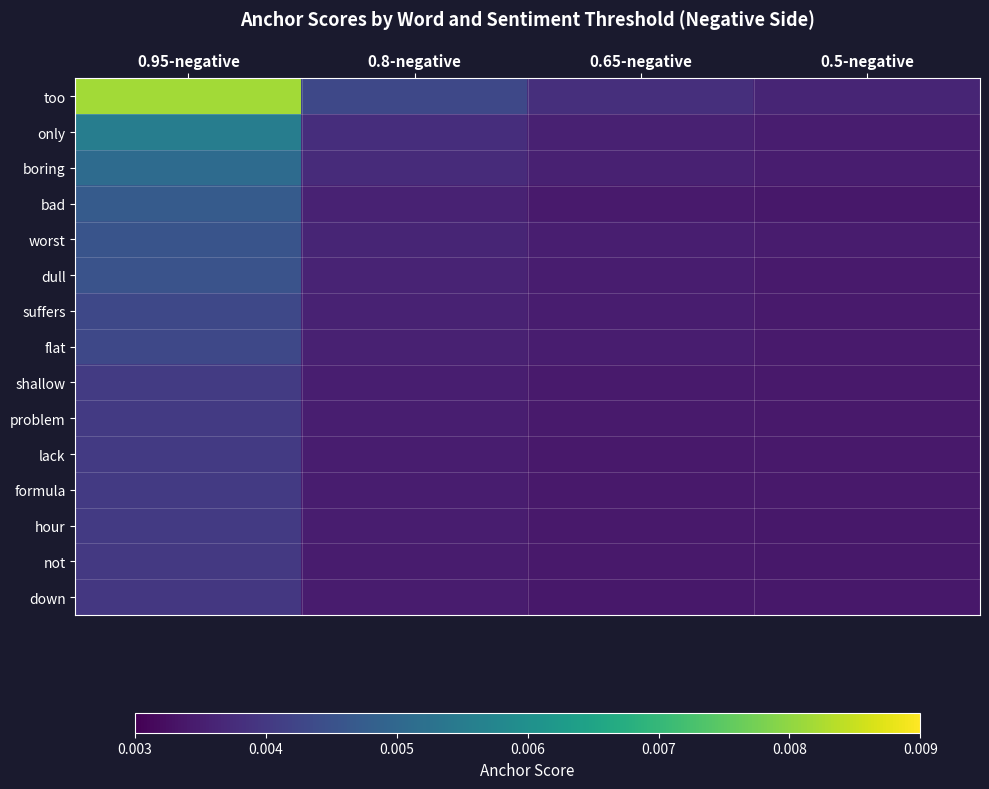

What is the total value across all series at 0.95-negative?

0.1